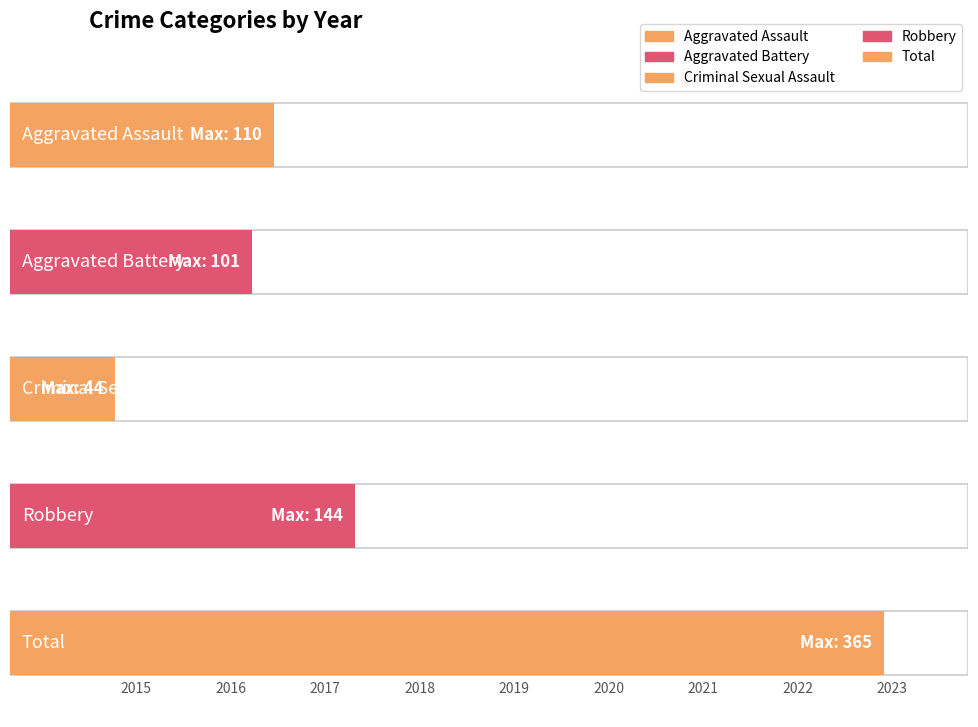

How many series are shown in this chart?

5